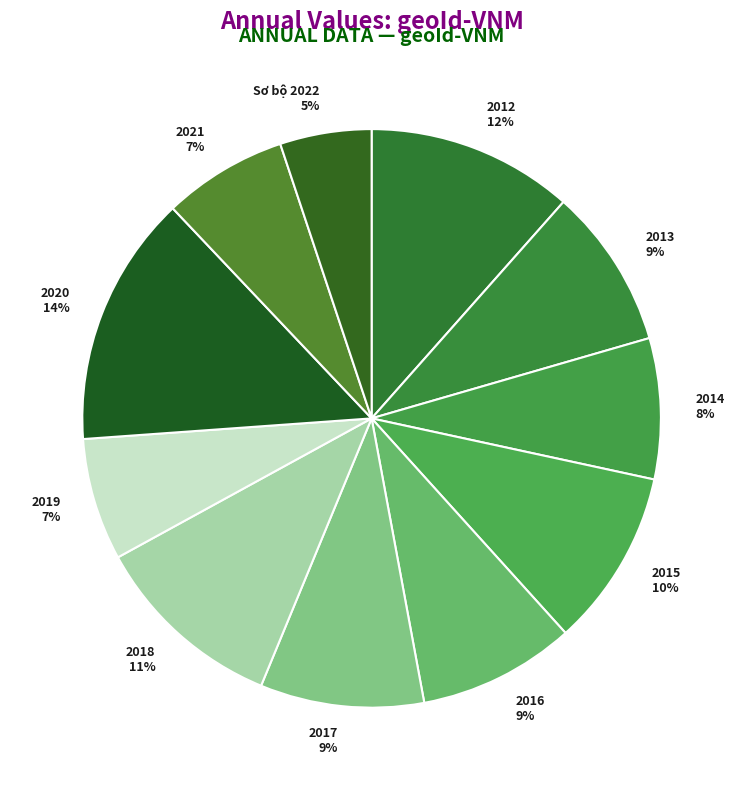

Which slice is the largest?

2020